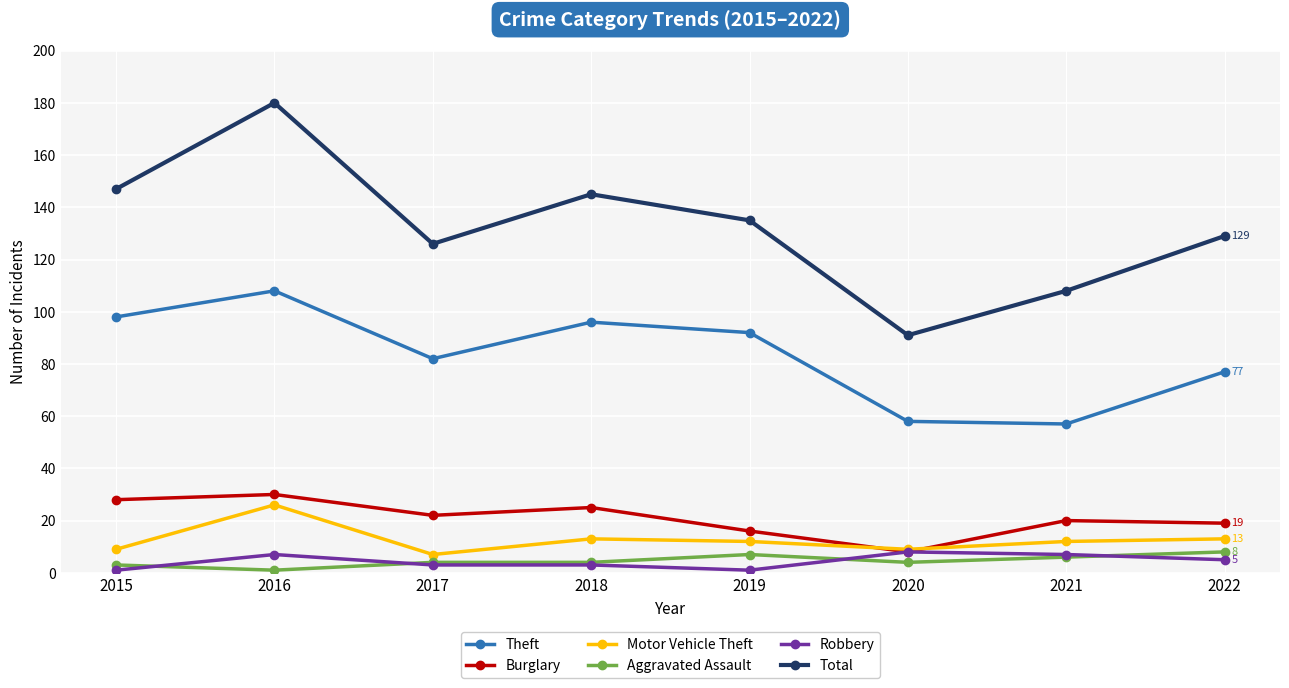

Where is the first local minimum for Motor Vehicle Theft?

2017